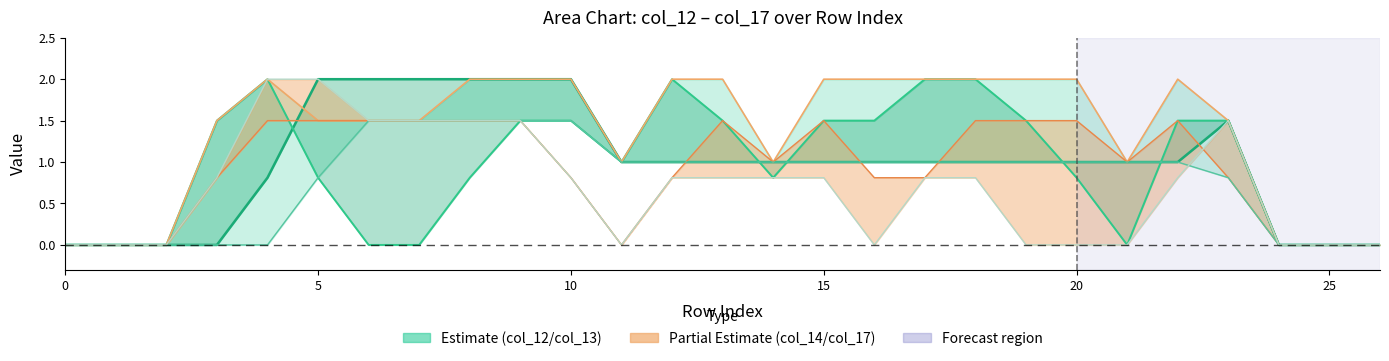

Reading left to right, list all the values displayed in this chart.

col_13: 0.0	0.0	0.0	0.0	0.8	2.0	2.0	2.0	2.0	2.0	2.0	1.0	1.0	1.0	1.0	1.0	1.0	1.0	1.0	1.0	1.0	1.0	1.0	1.5	0.0	0.0	0.0
col_15: 0.0	0.0	0.0	1.5	2.0	0.8	0.0	0.0	0.8	1.5	1.5	1.0	2.0	1.5	0.8	1.5	1.5	2.0	2.0	1.5	0.8	0.0	1.5	1.5	0.0	0.0	0.0
col_16: 0.0	0.0	0.0	1.5	2.0	1.5	1.5	1.5	2.0	2.0	2.0	1.0	2.0	2.0	1.0	2.0	2.0	2.0	2.0	2.0	2.0	1.0	2.0	1.5	0.0	0.0	0.0
col_17: 0.0	0.0	0.0	0.8	1.5	1.5	1.5	1.5	1.5	1.5	0.8	0.0	0.8	1.5	1.0	1.5	0.8	0.8	1.5	1.5	1.5	1.0	1.5	0.8	0.0	0.0	0.0
col_12: 0.0	0.0	0.0	0.0	0.0	0.8	1.5	1.5	1.5	1.5	1.5	1.0	1.0	1.0	1.0	1.0	1.0	1.0	1.0	1.0	1.0	1.0	1.0	0.8	0.0	0.0	0.0
col_14: 0.0	0.0	0.0	0.8	2.0	2.0	1.5	1.5	1.5	1.5	0.8	0.0	0.8	0.8	0.8	0.8	0.0	0.8	0.8	0.0	0.0	0.0	0.8	1.5	0.0	0.0	0.0